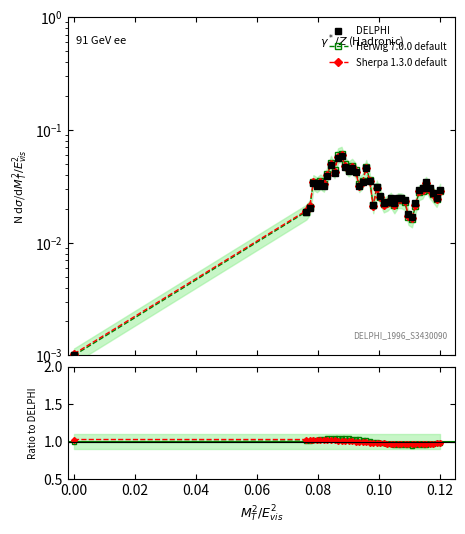

What is the average value of the Sherpa 1.3.0 default series?

1.0